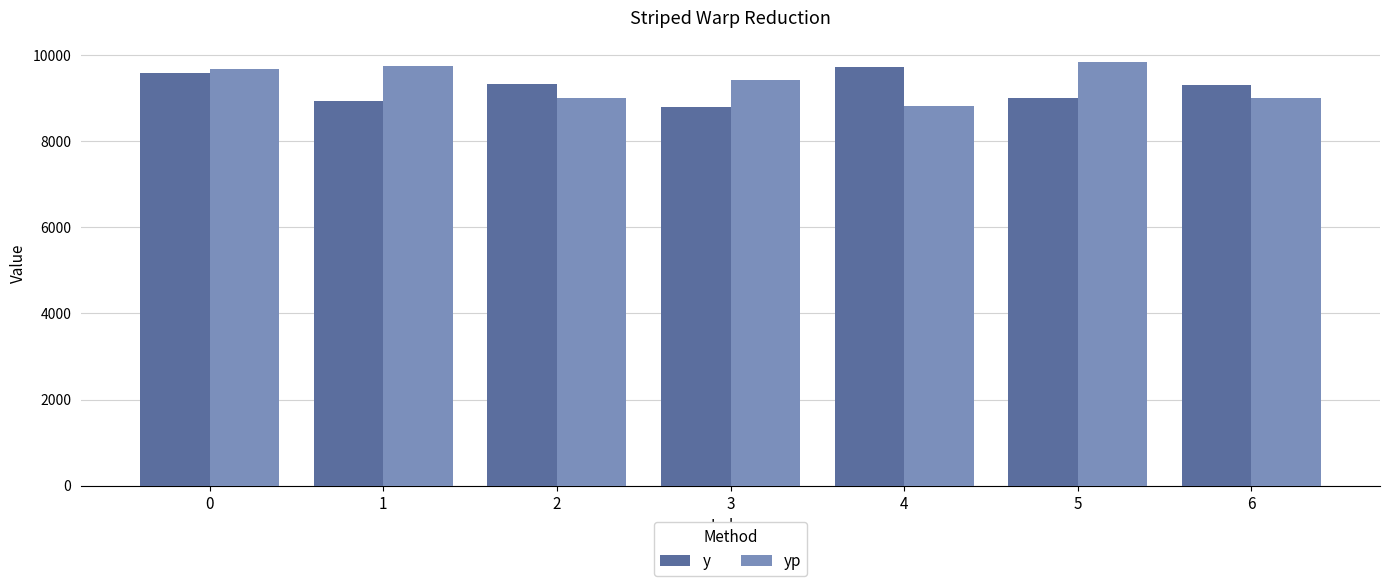

At how many categories does at least one series exceed 9206?

7